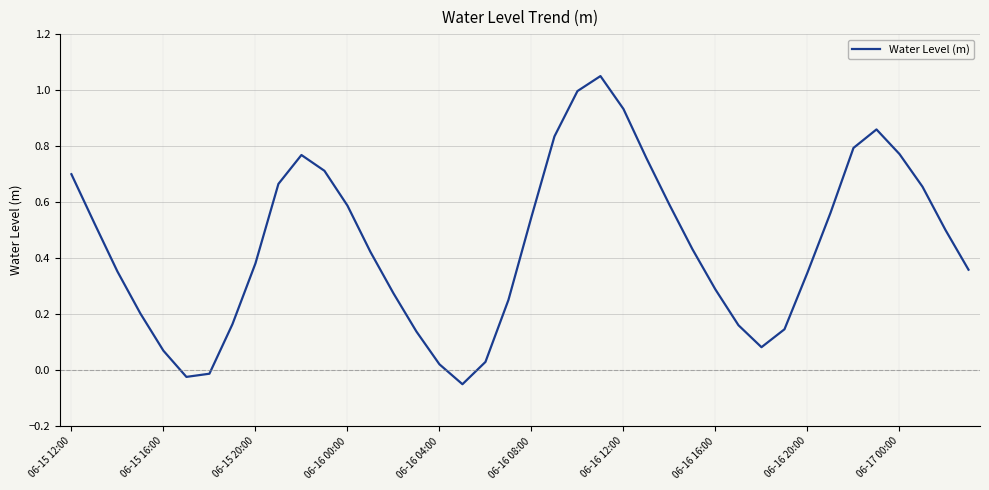

Where does the data first go above 0?

06-15 12:00